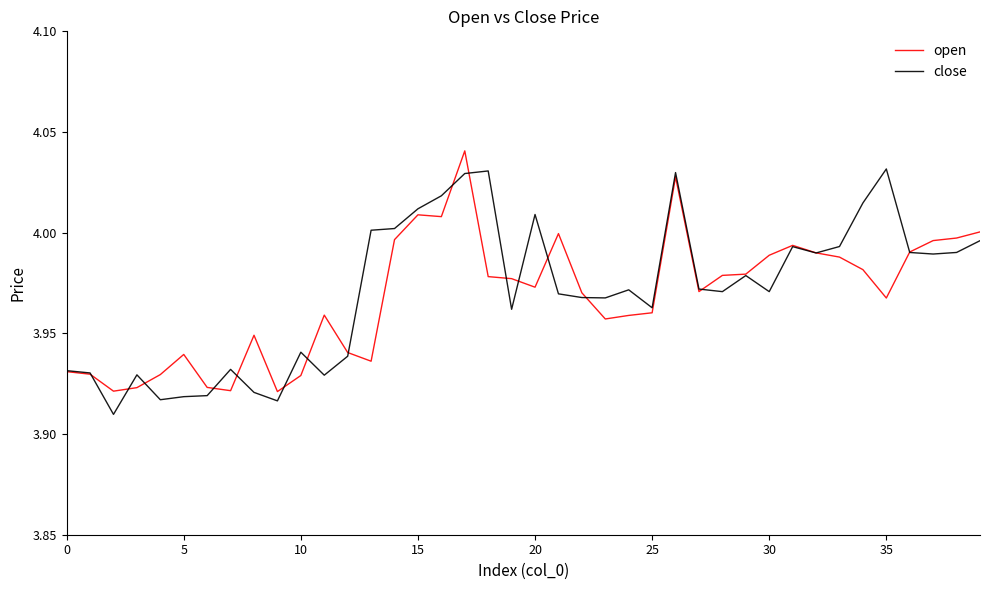

How many lines are shown in the chart?

2